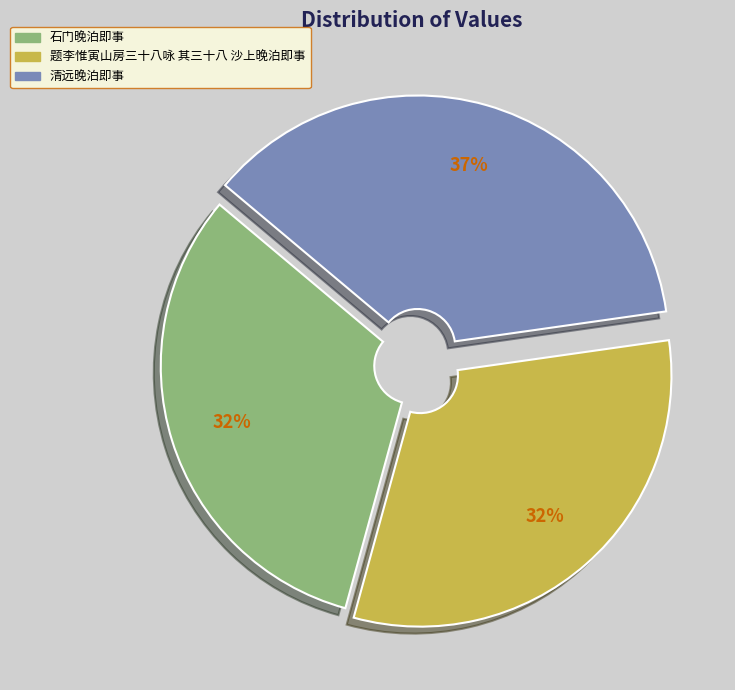

What is the largest slice in the pie chart?

清远晚泊即事